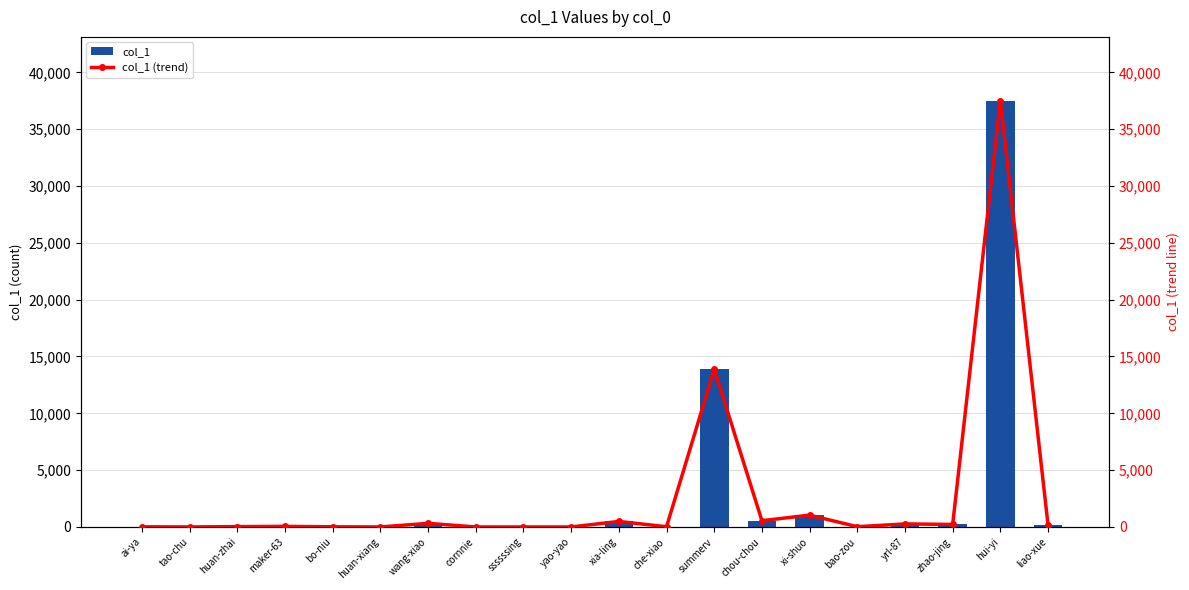

Reading right to left, list all the values displayed in this chart.

col_1: 164	37498	223	268	24	1041	552	13892	22	486	1	2	1	320	1	16	53	32	3	14
col_1 (trend): 164	37498	223	268	24	1041	552	13892	22	486	1	2	1	320	1	16	53	32	3	14